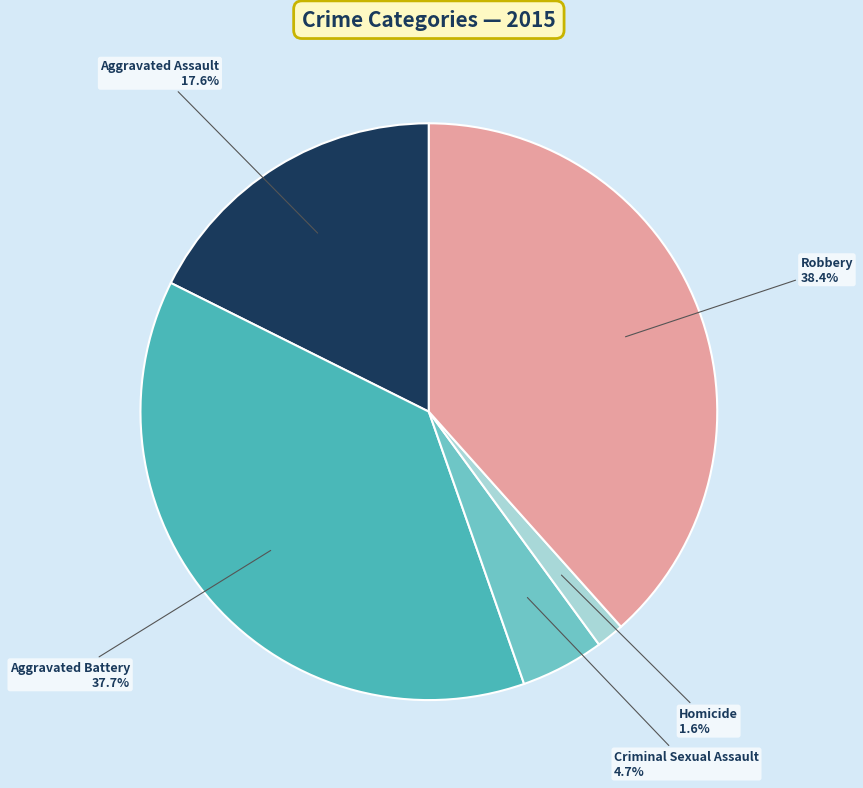

Does Robbery account for over 50% of the chart?

No